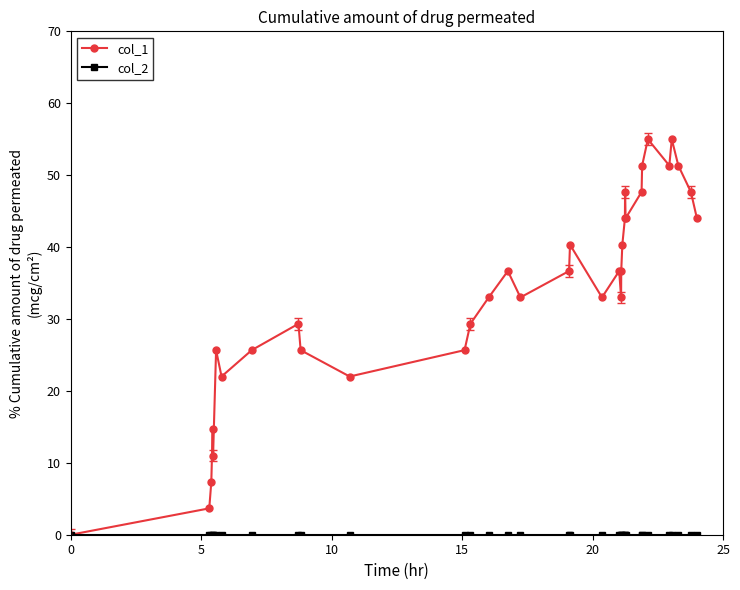

What is the value of the col_1 point at the 23rd from the left?

40.3